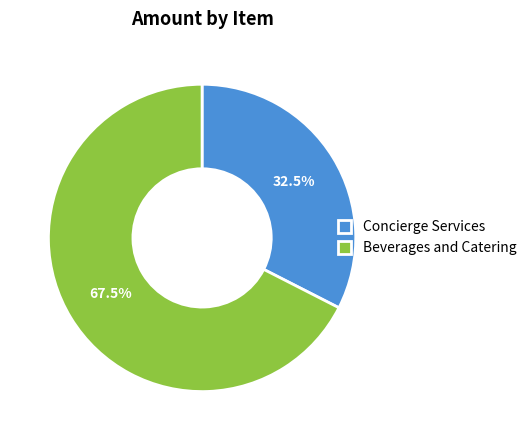

Between Concierge Services and Beverages and Catering, which is larger?

Beverages and Catering